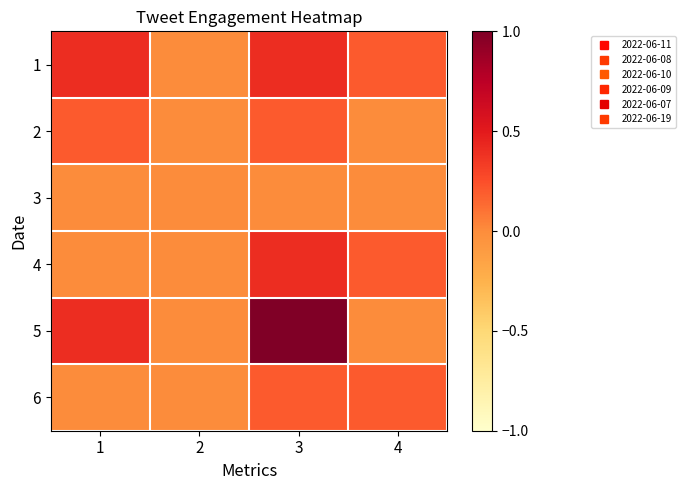

Reading right to left, transcribe all the data shown in this chart.

1: 4=0.2	3=0.4	2=0.0	1=0.4
2: 4=0.0	3=0.2	2=0.0	1=0.2
3: 4=0.0	3=0.0	2=0.0	1=0.0
4: 4=0.2	3=0.4	2=0.0	1=0.0
5: 4=0.0	3=1.0	2=0.0	1=0.4
6: 4=0.2	3=0.2	2=0.0	1=0.0